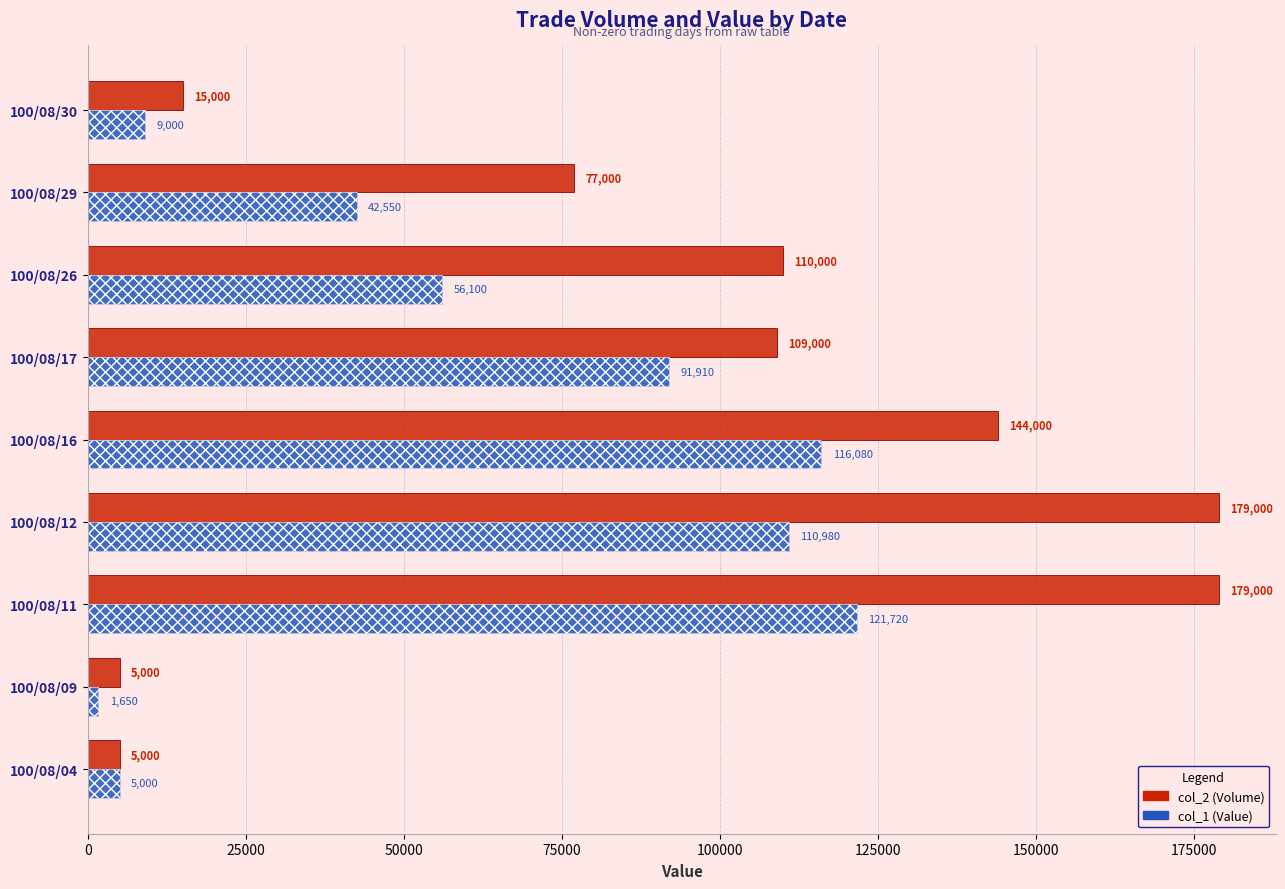

How many data points does each series have?

9